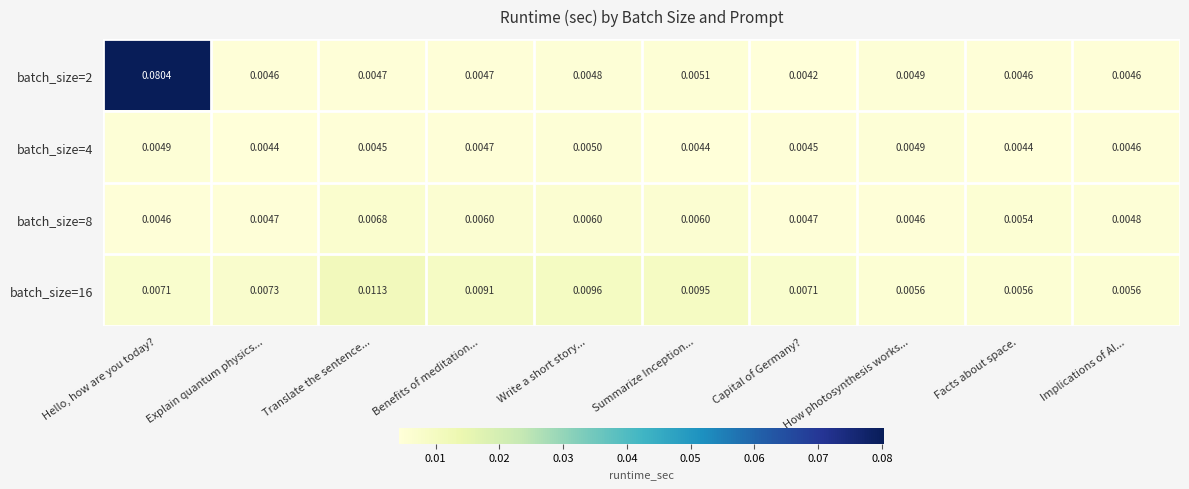

Which category has the highest value across all series?

Hello, how are you today?